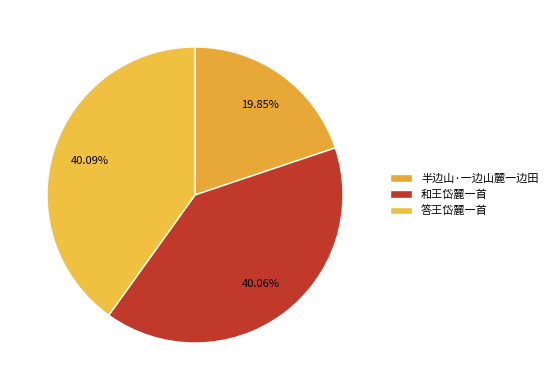

To the nearest percent, what is the average slice percentage?

33%